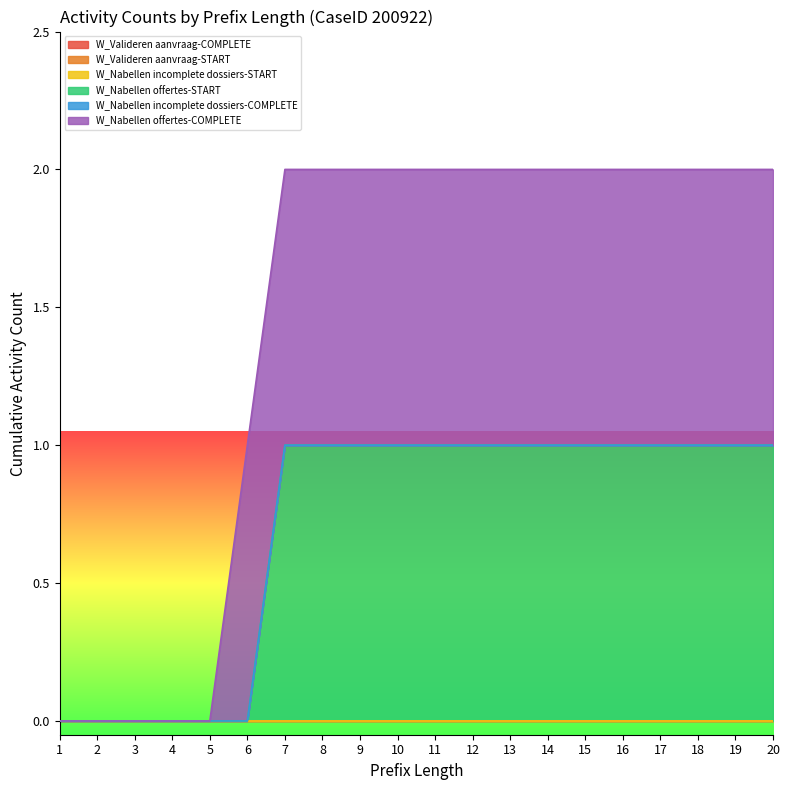

Which series has the largest total across all categories?

W_Nabellen offertes-COMPLETE